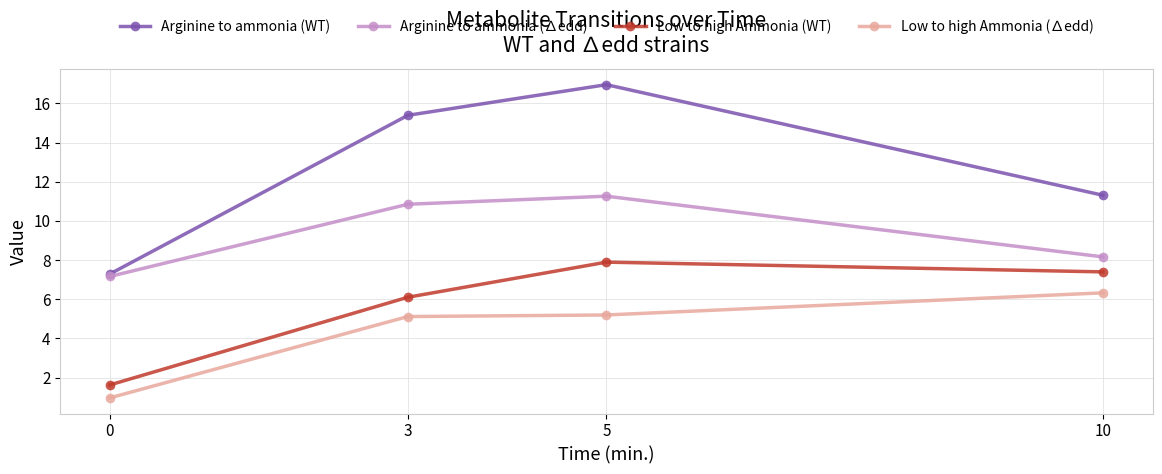

What are all the series names shown in the legend?

Arginine to ammonia (WT), Arginine to ammonia (∆edd), Low to high Ammonia (WT), Low to high Ammonia (∆edd)